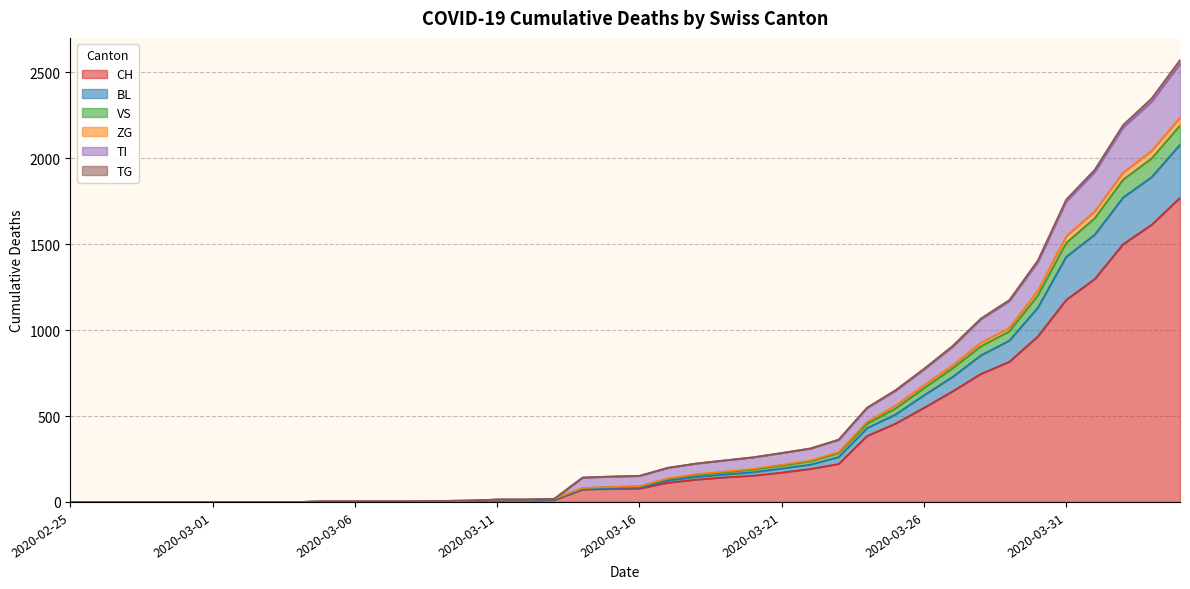

What position from the left is 2020-03-03?

8